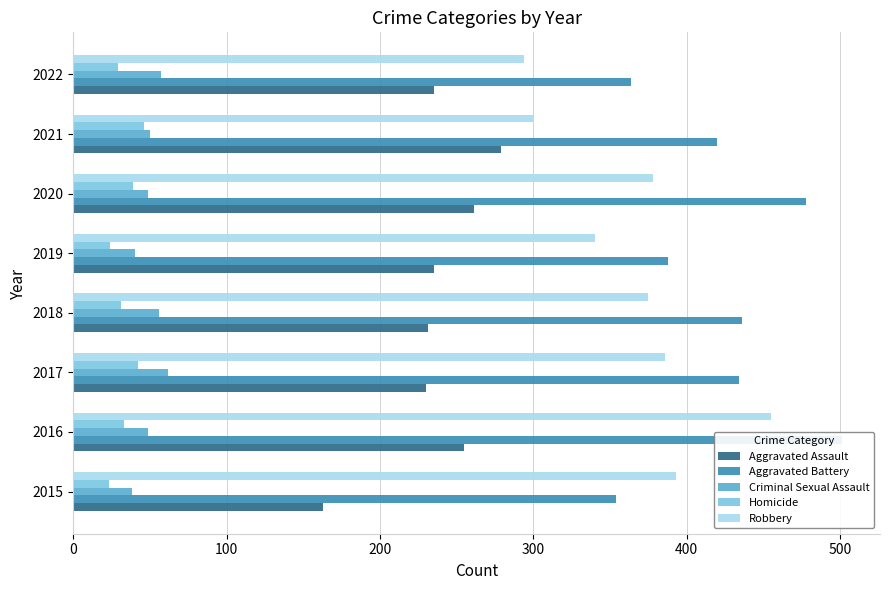

What is the value of the Robbery bar at the 6th from the left?

378